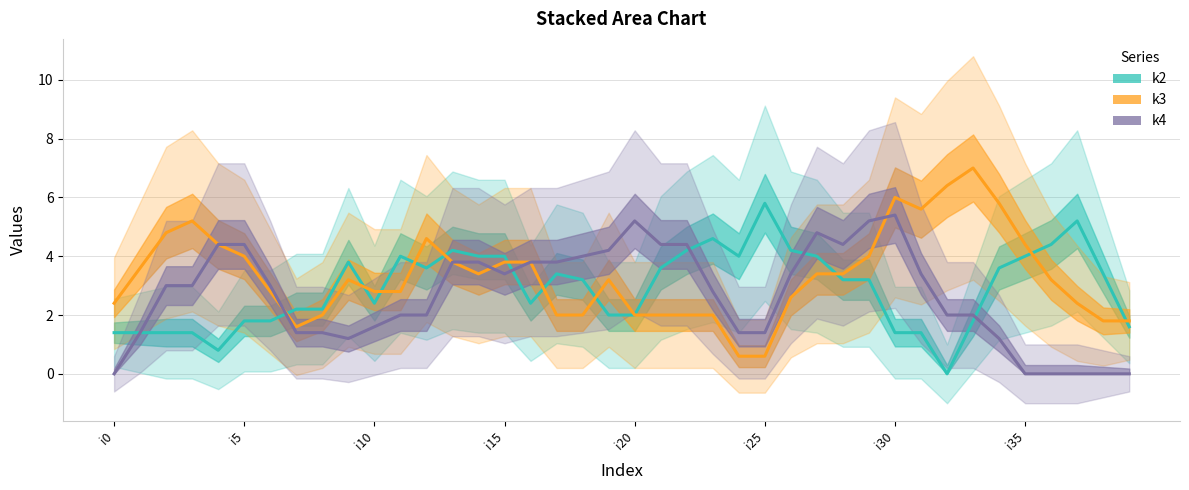

Does the chart have visible grid lines?

Yes